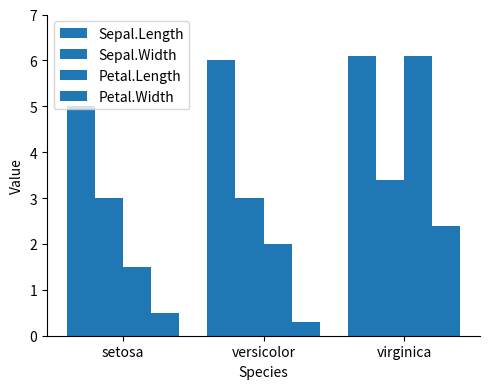

What is the sum of all Petal.Width values?

3.2